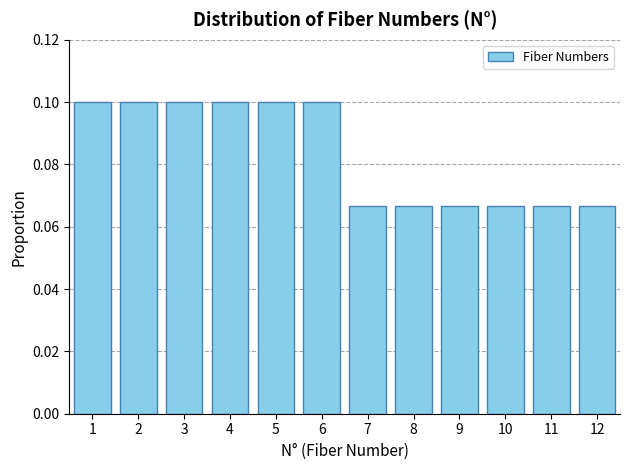

The chart shows a value of 0.2 at 1. True or false?

False